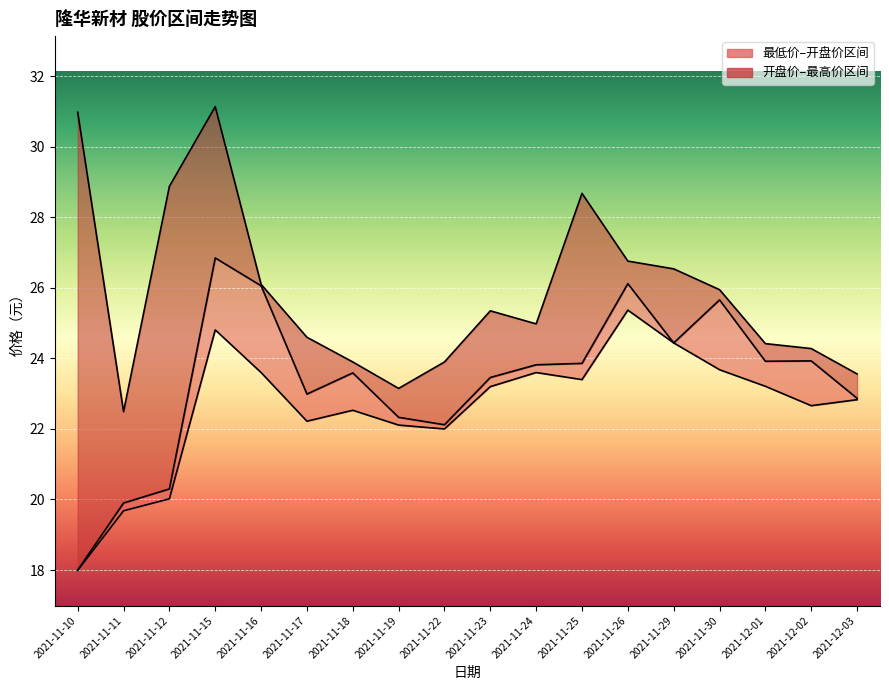

Between 2021-11-15 and 2021-12-03, which series saw the biggest shift?

最高价